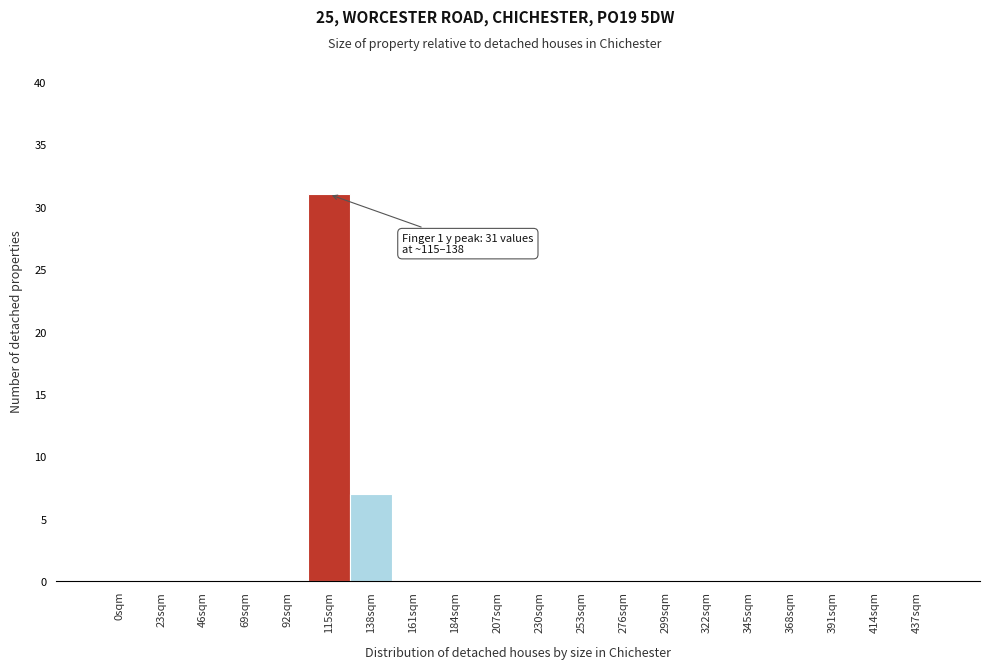

What is the sum of all values?

38